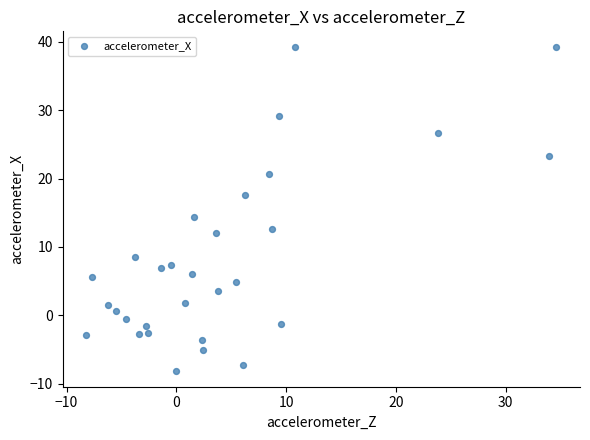

What is the range of Y values (max minus min)?

47.3